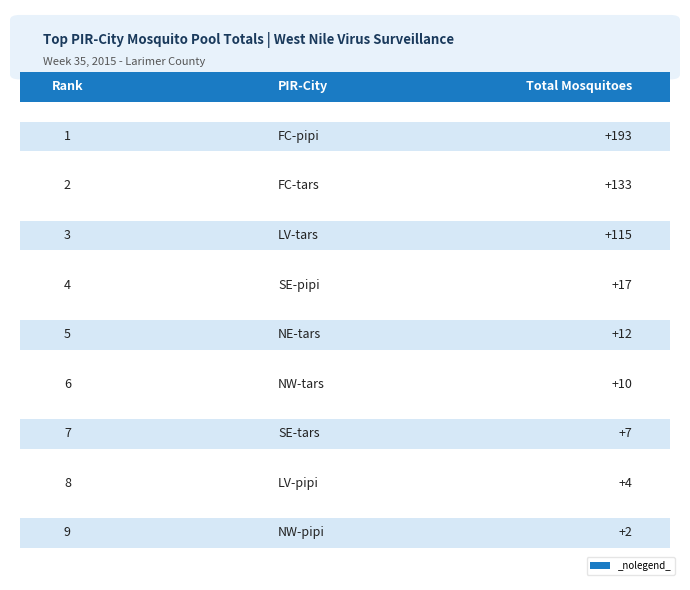

What is the sum of the values at SE-tars and NW-tars?

17